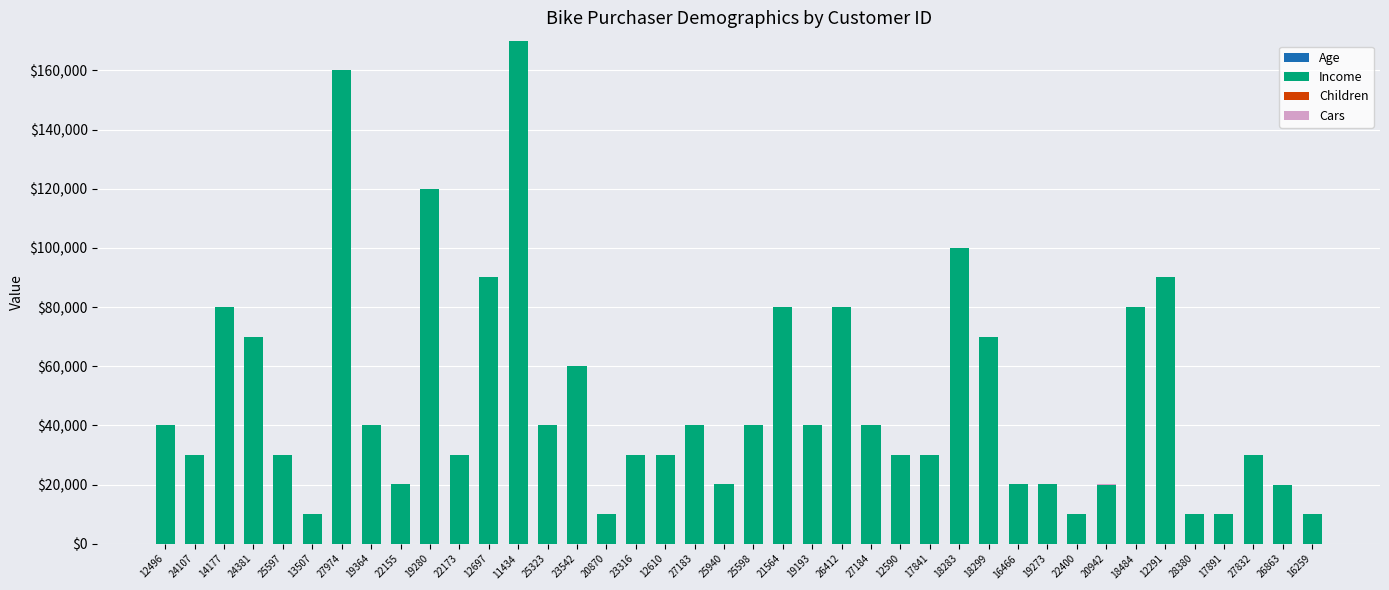

At 20870, list the series in order from largest to smallest.

Income, Age, Children, Cars